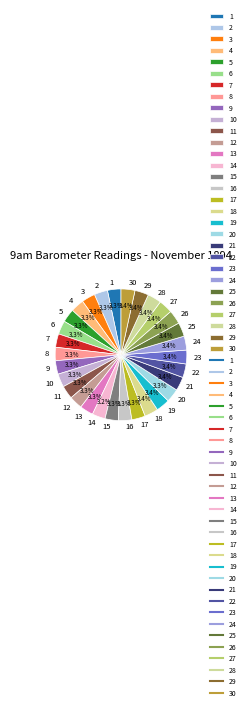

Count the number of slices in the pie.

30